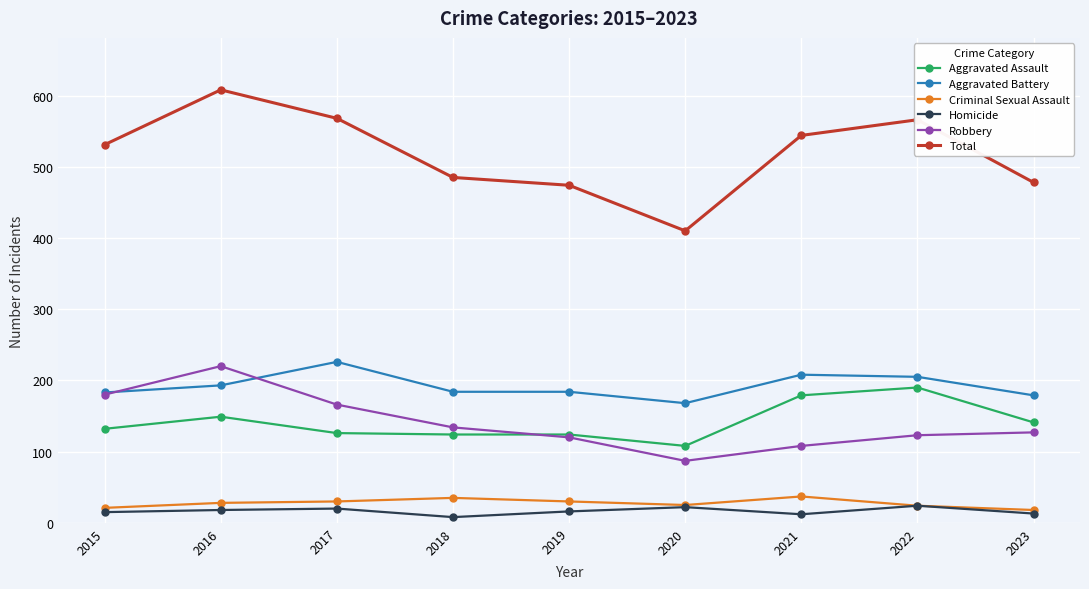

What is the difference between the maximum and minimum values in the Homicide series?

16